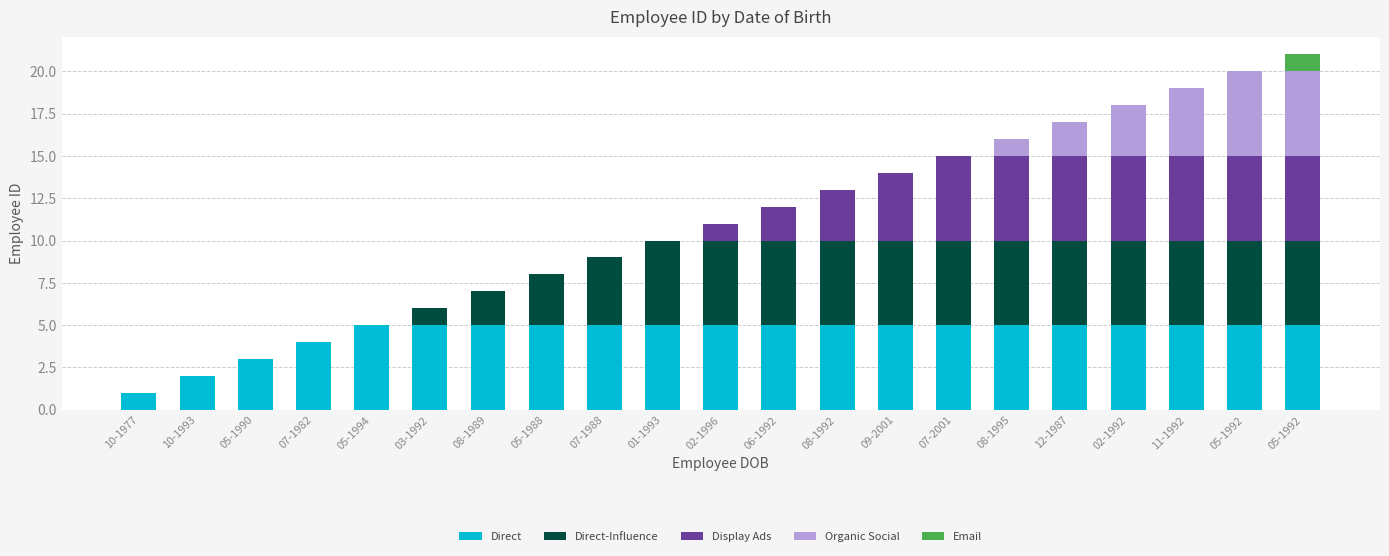

Are the bars horizontal?

No